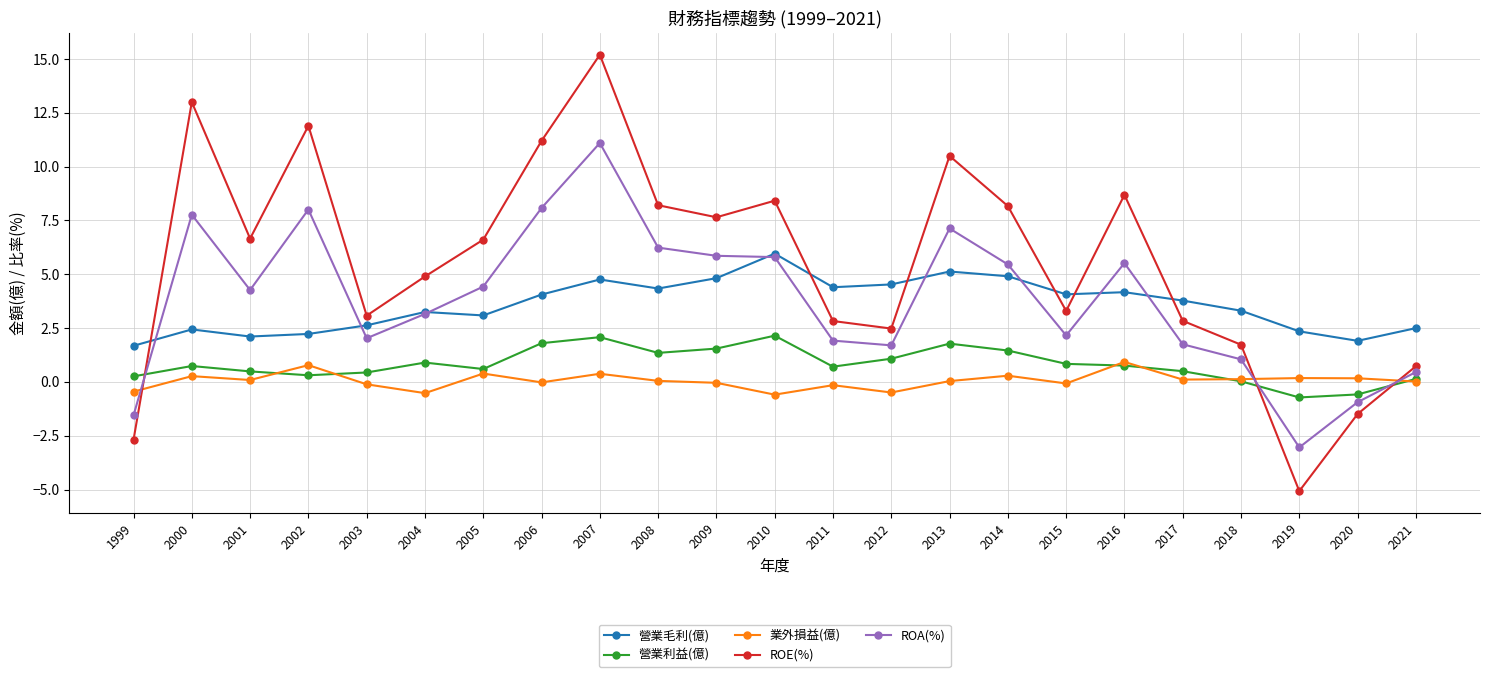

What is the average value of the 營業利益(億) series?

0.8